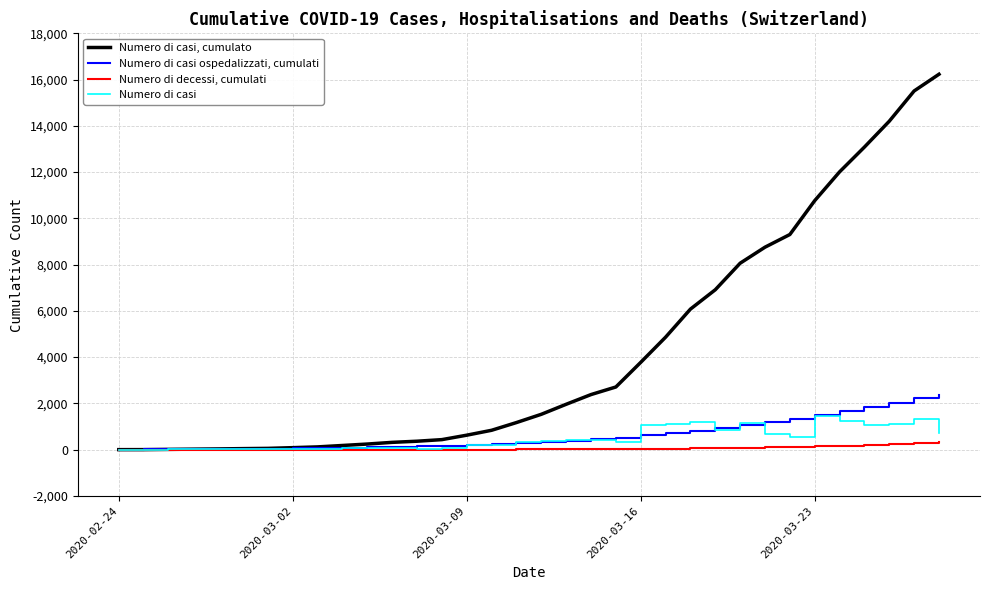

True or false: Numero di casi has more than 1 interior local peaks.

True